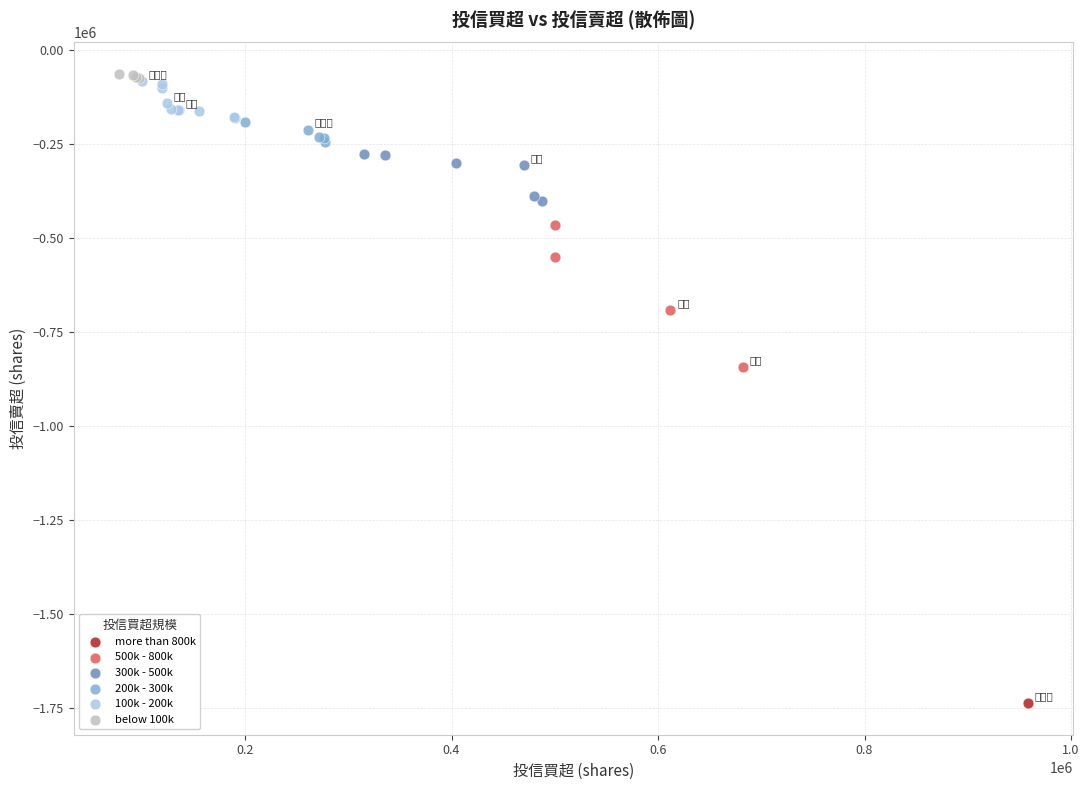

Which series contains the lowest Y value?

more than 800k